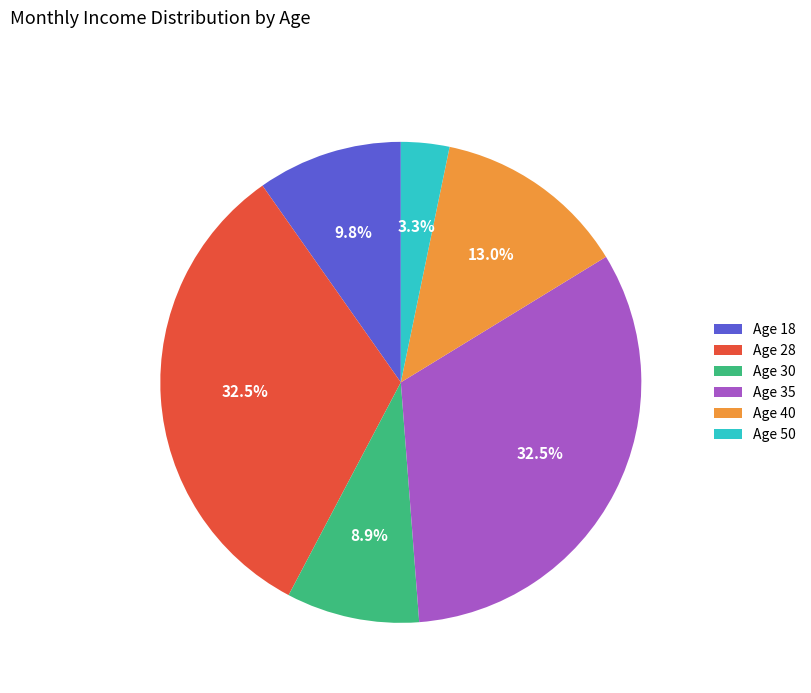

Is there any slice that represents more than half of the pie?

No